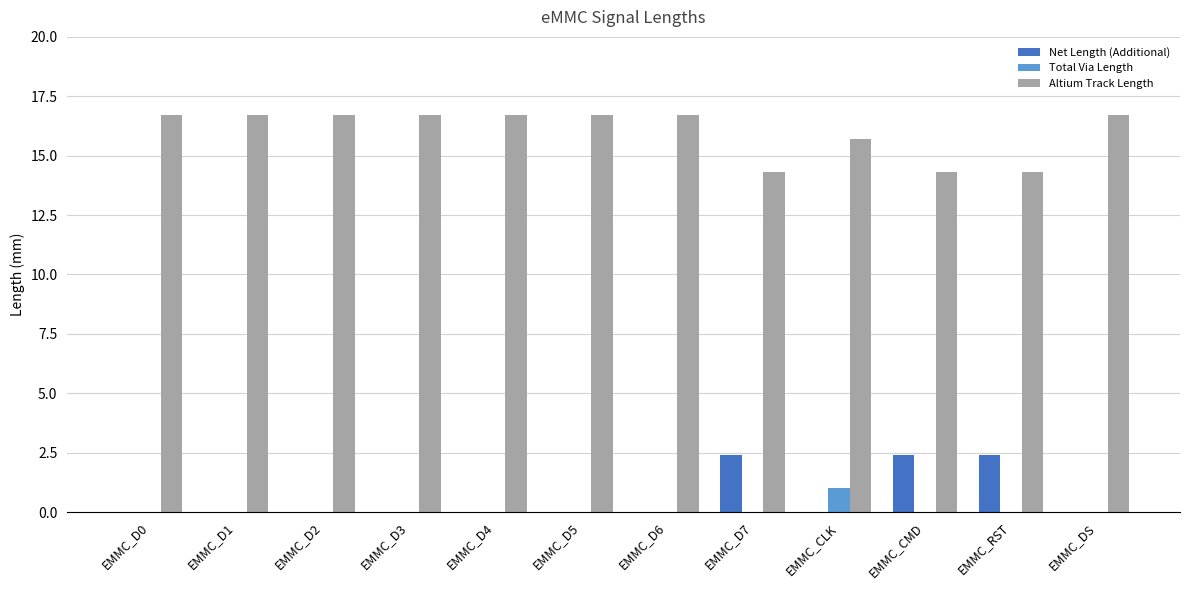

Reading left to right, list all the values displayed in this chart.

Net Length (Additional): 0.0	0.0	0.0	0.0	0.0	0.0	0.0	2.4	0.0	2.4	2.4	0.0
Total Via Length: 0.0	0.0	0.0	0.0	0.0	0.0	0.0	0.0	1.0	0.0	0.0	0.0
Altium Track Length: 16.7	16.7	16.7	16.7	16.7	16.7	16.7	14.3	15.7	14.3	14.3	16.7